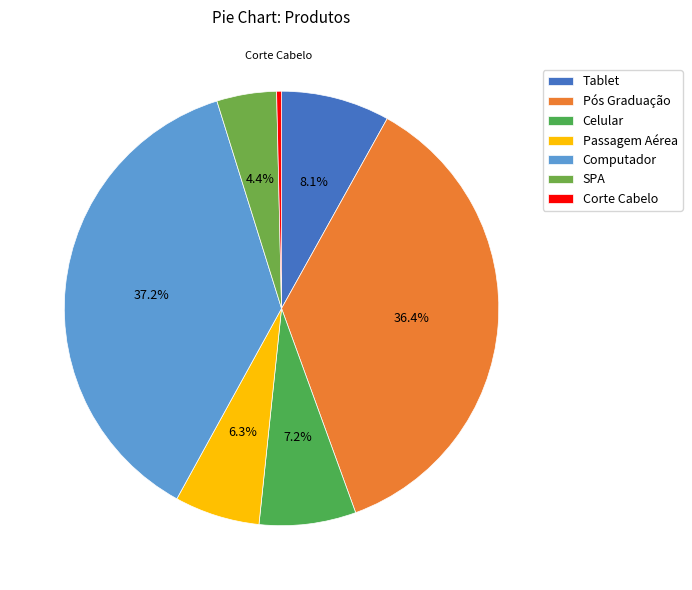

Does Computador account for over 50% of the chart?

No